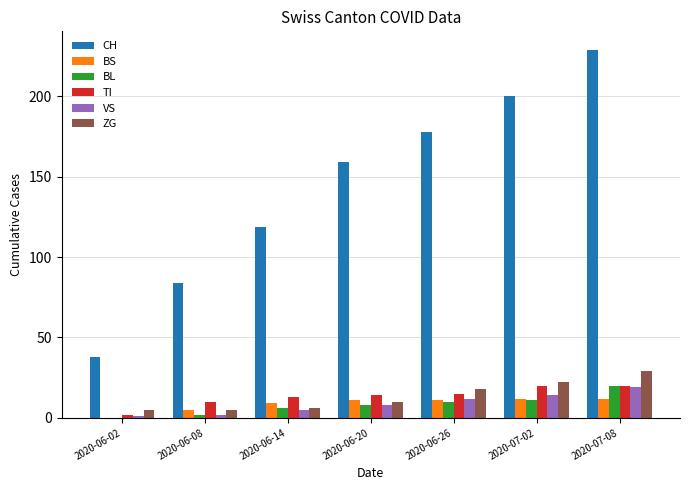

Where is VS nearest to the value 10?

2020-06-20